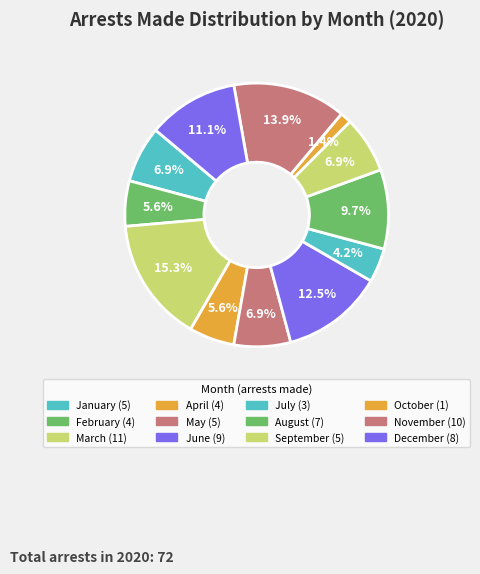

Count the number of slices in the pie.

12